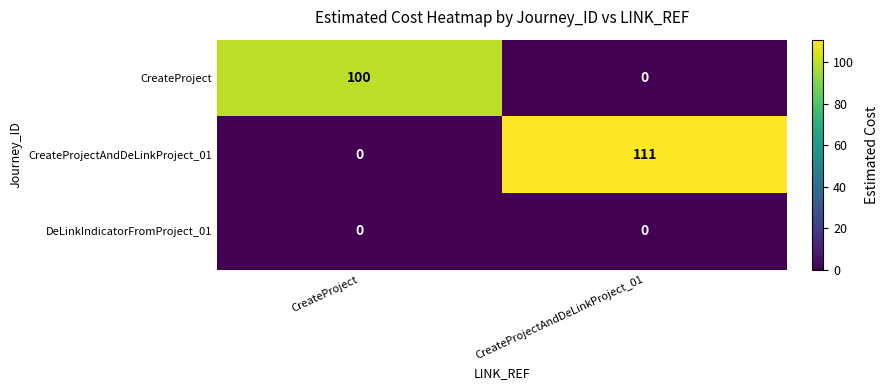

Which series has the largest total across all categories?

CreateProjectAndDeLinkProject_01